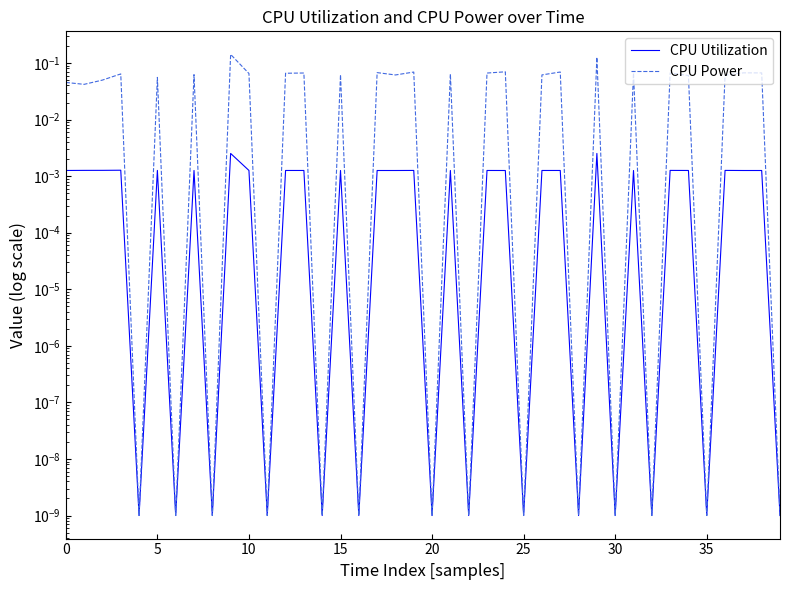

Which category has the lowest value in the CPU Power series?

20